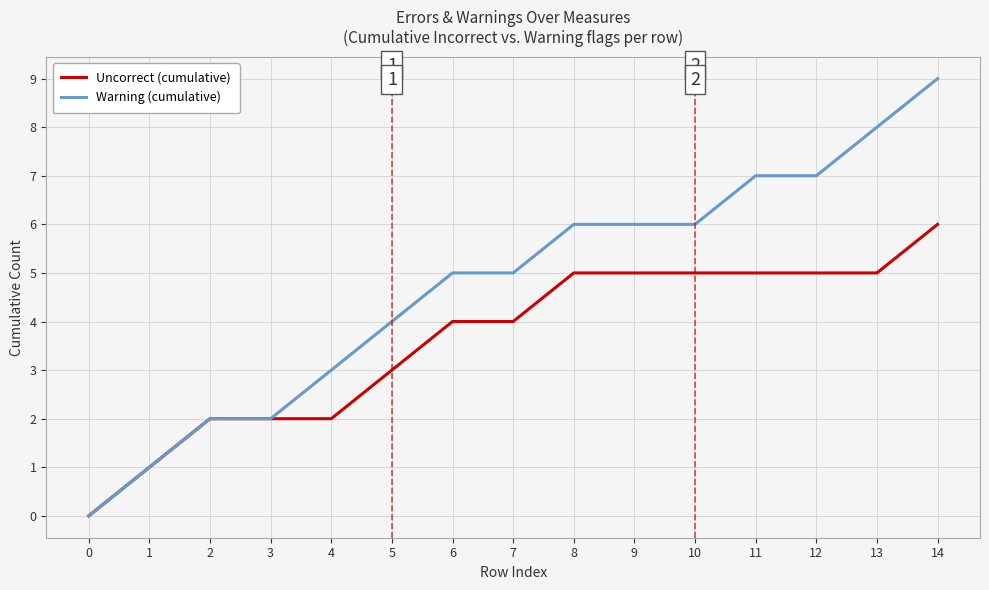

What is the maximum value for Uncorrect (cumulative)?

6